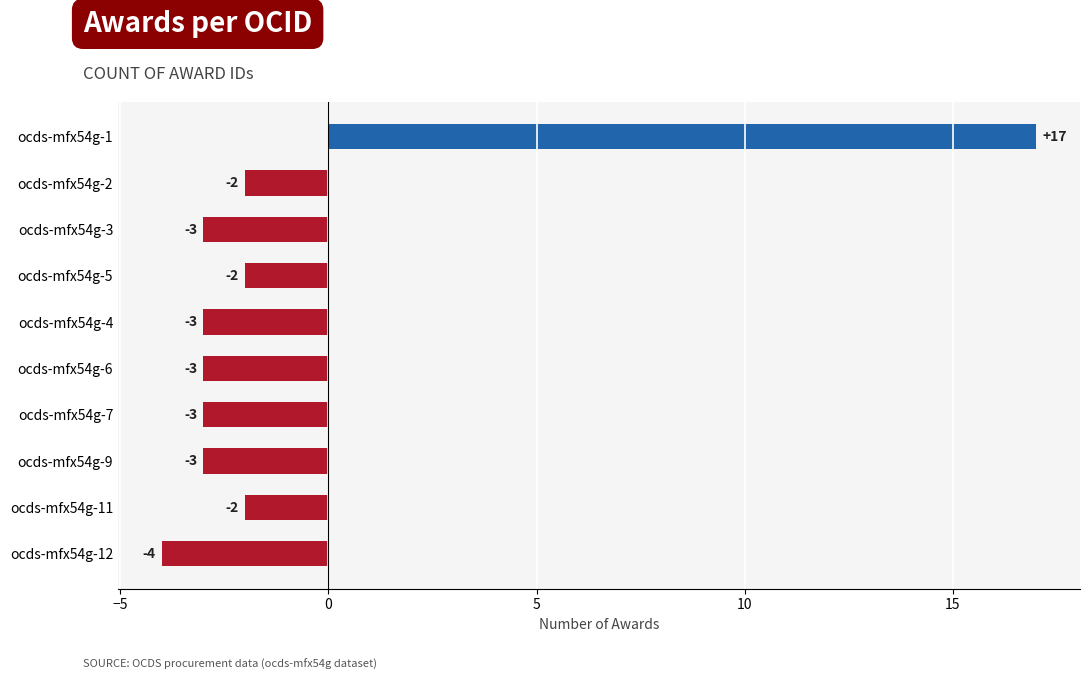

Count the number of data series in this chart.

1